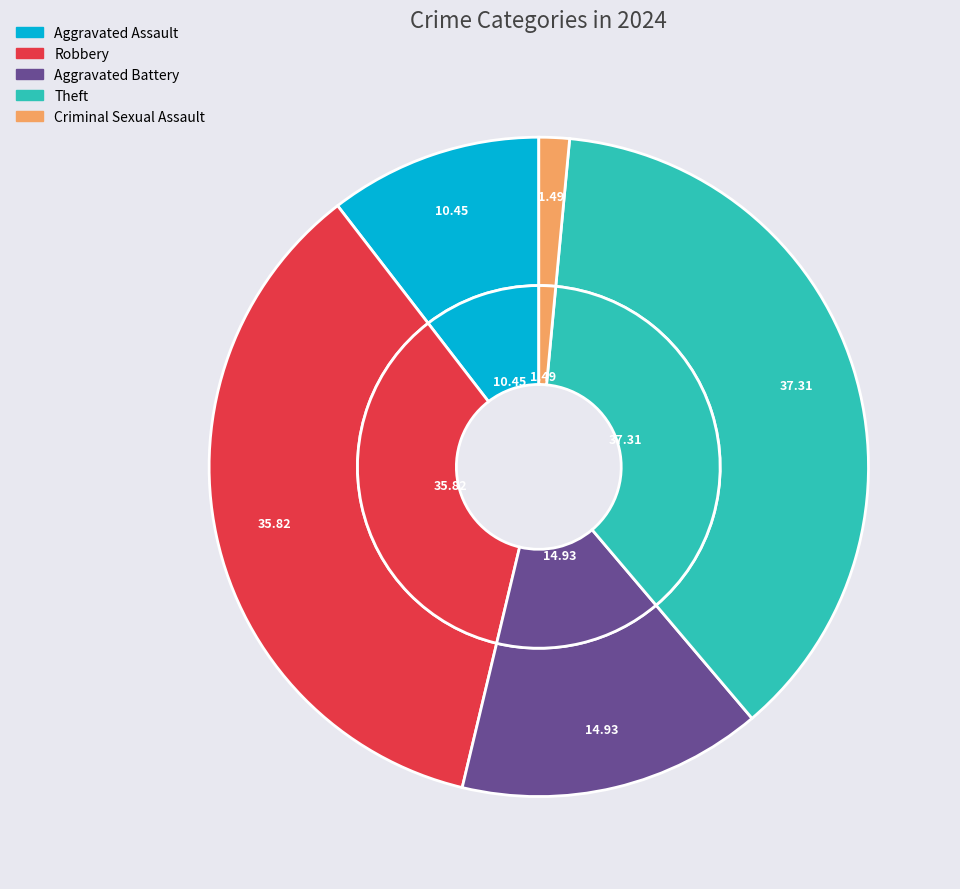

Does any single category account for the majority?

No